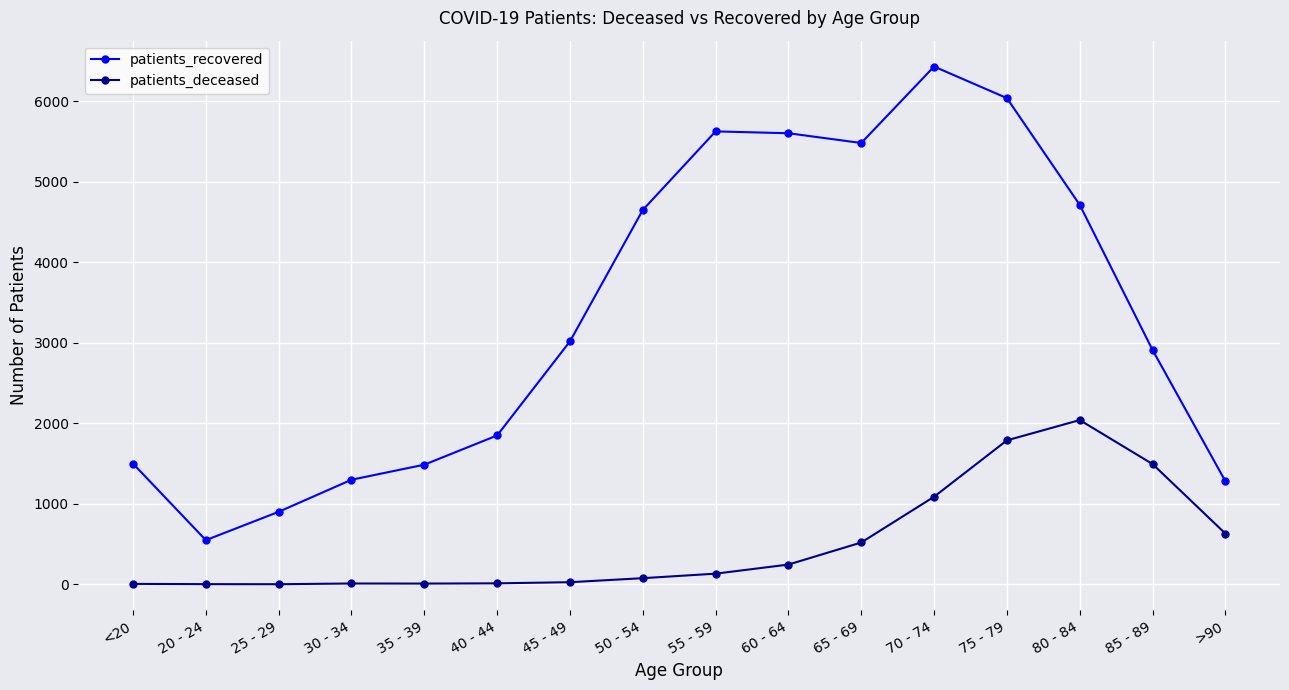

Rank the series at 80 - 84 from lowest to highest value.

patients_deceased, patients_recovered